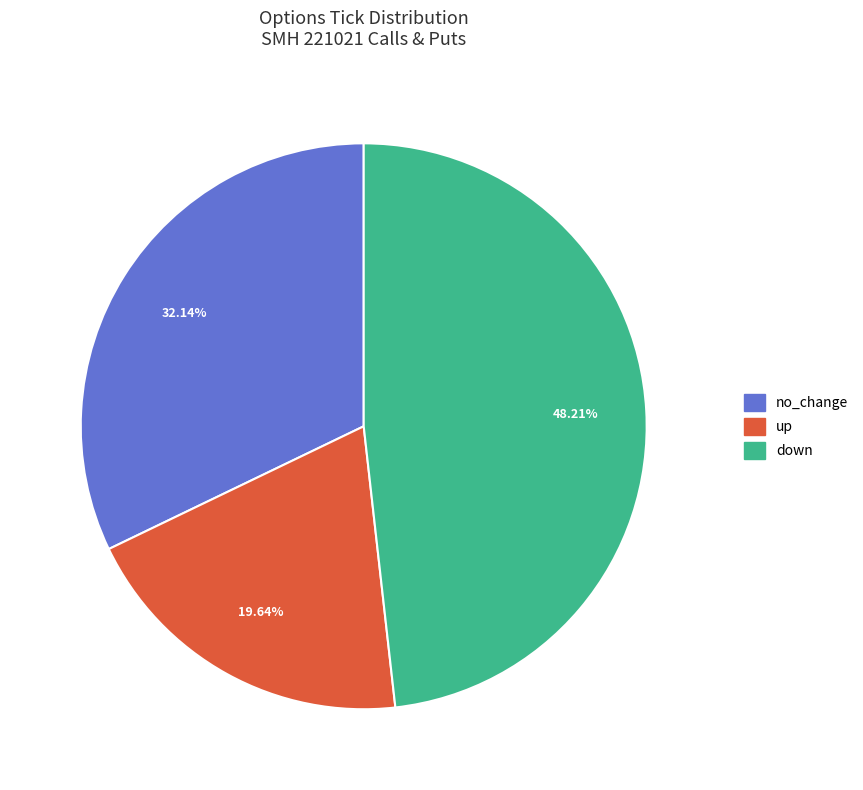

Is there any slice that represents more than half of the pie?

No